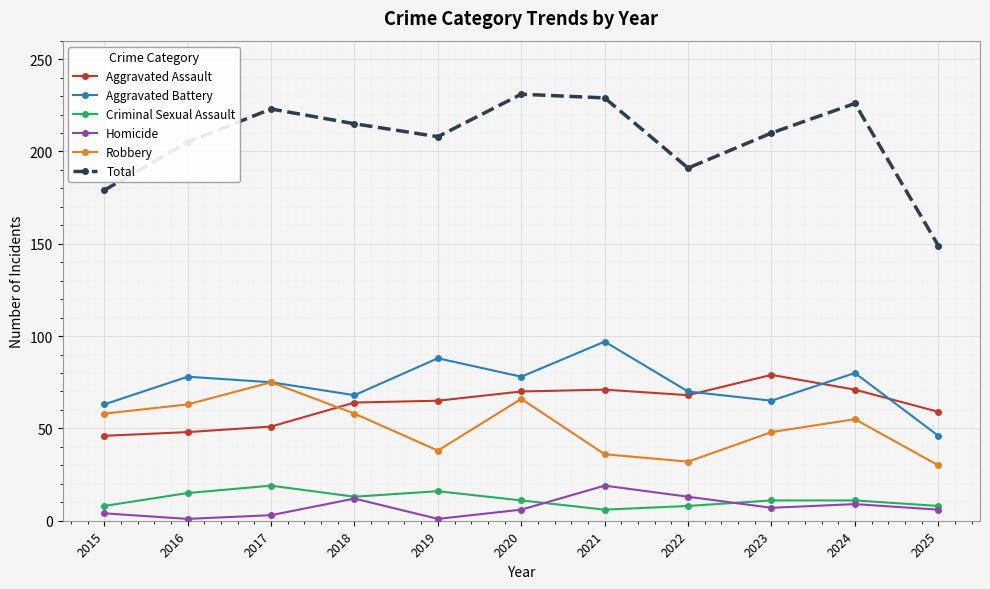

What is the average value of the Homicide series?

7